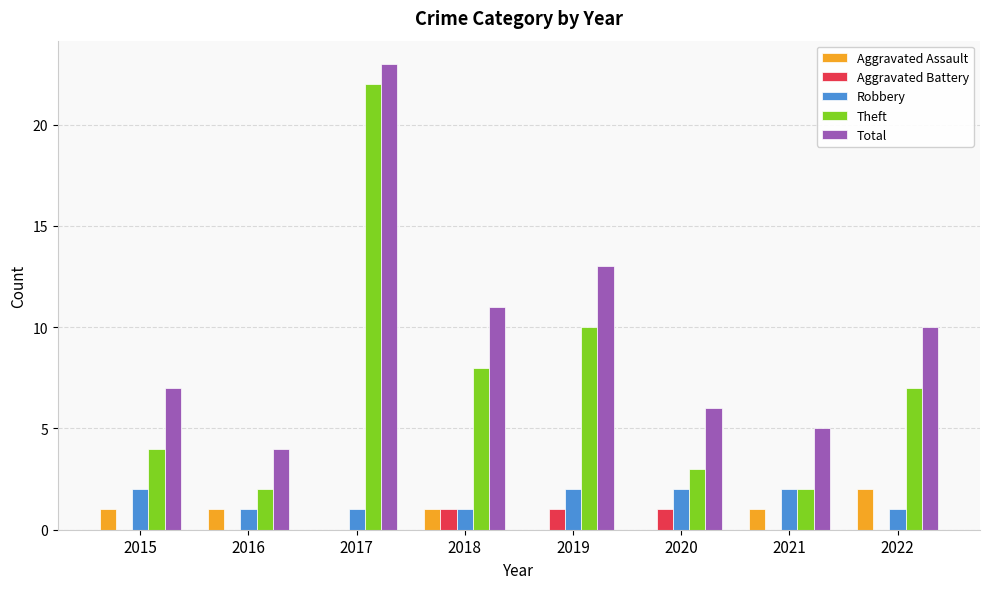

Is the value of Theft at 2019 greater than the value of Aggravated Battery at 2016?

Yes